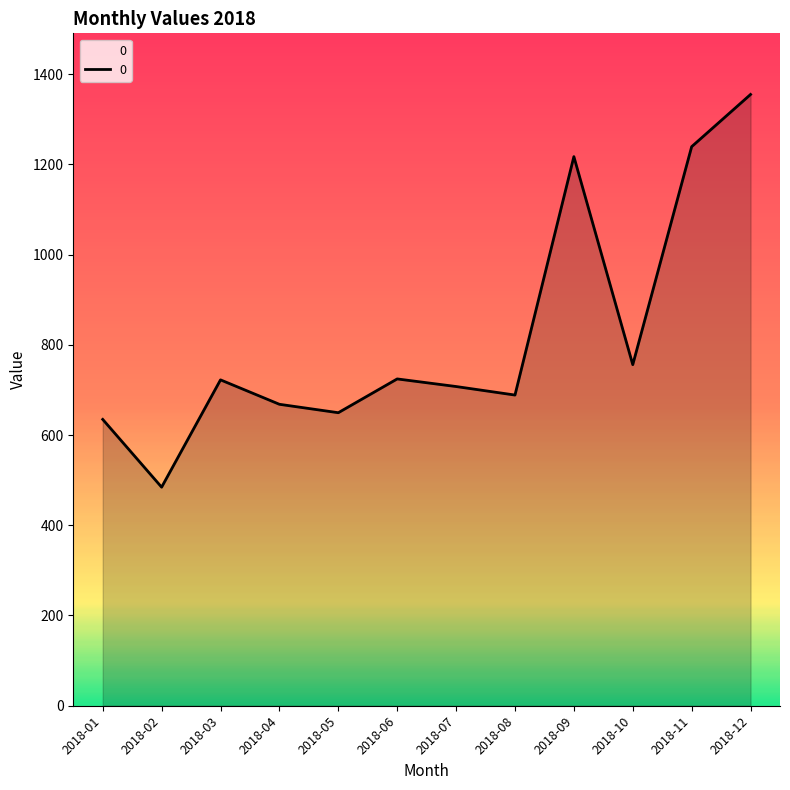

The value at 2018-06 is 192.3. True or false?

False